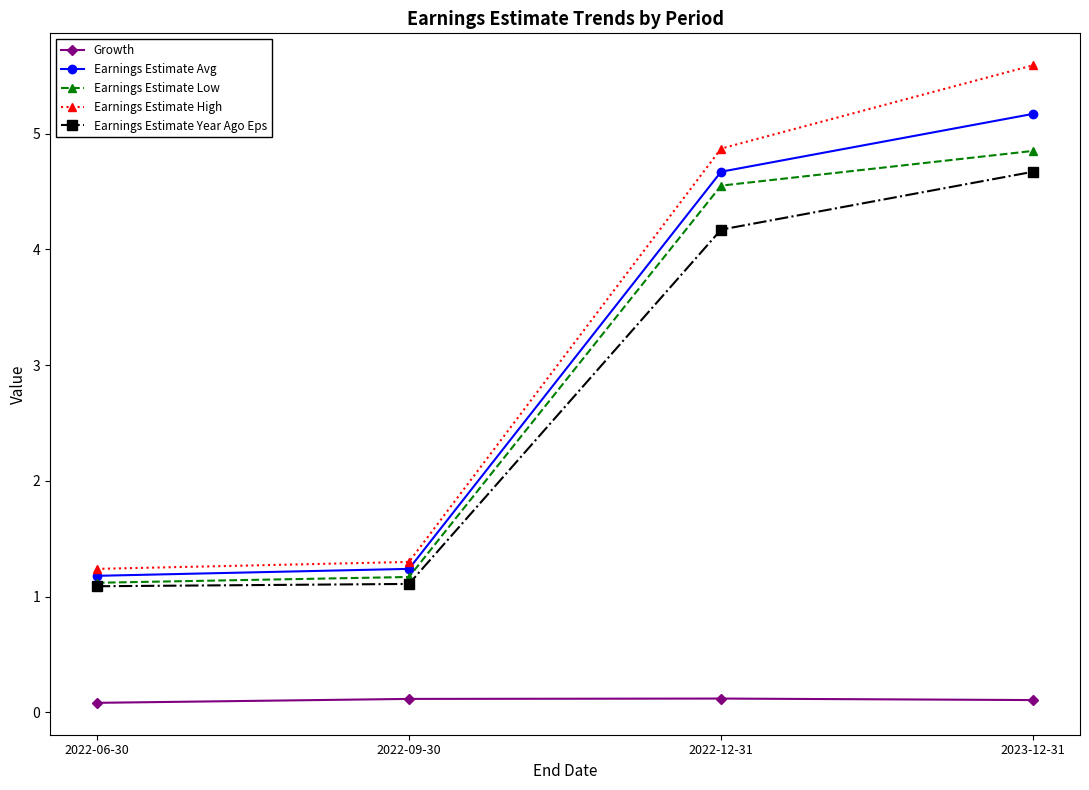

What is the smallest value displayed?

0.1